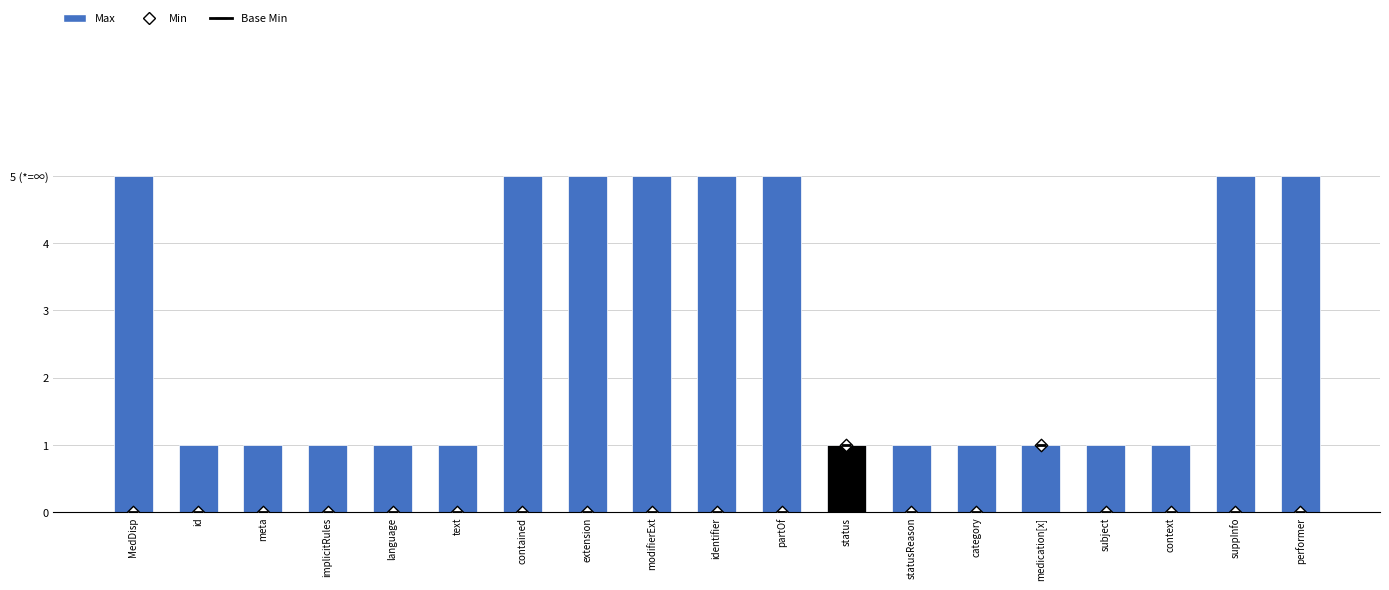

Which series reaches the maximum Y coordinate?

Max (capped at 5 for *)